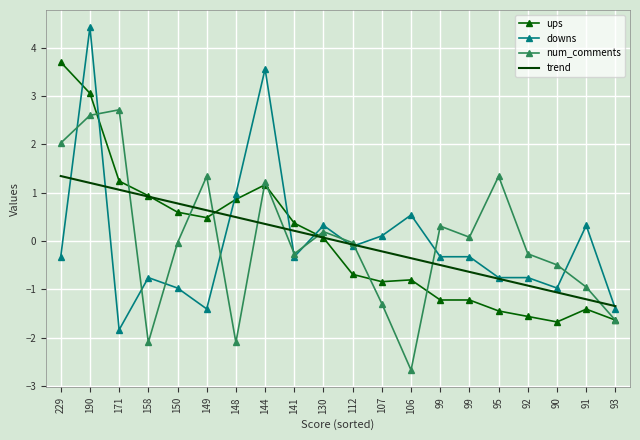

What are all the series names shown in the legend?

ups, downs, num_comments, trend